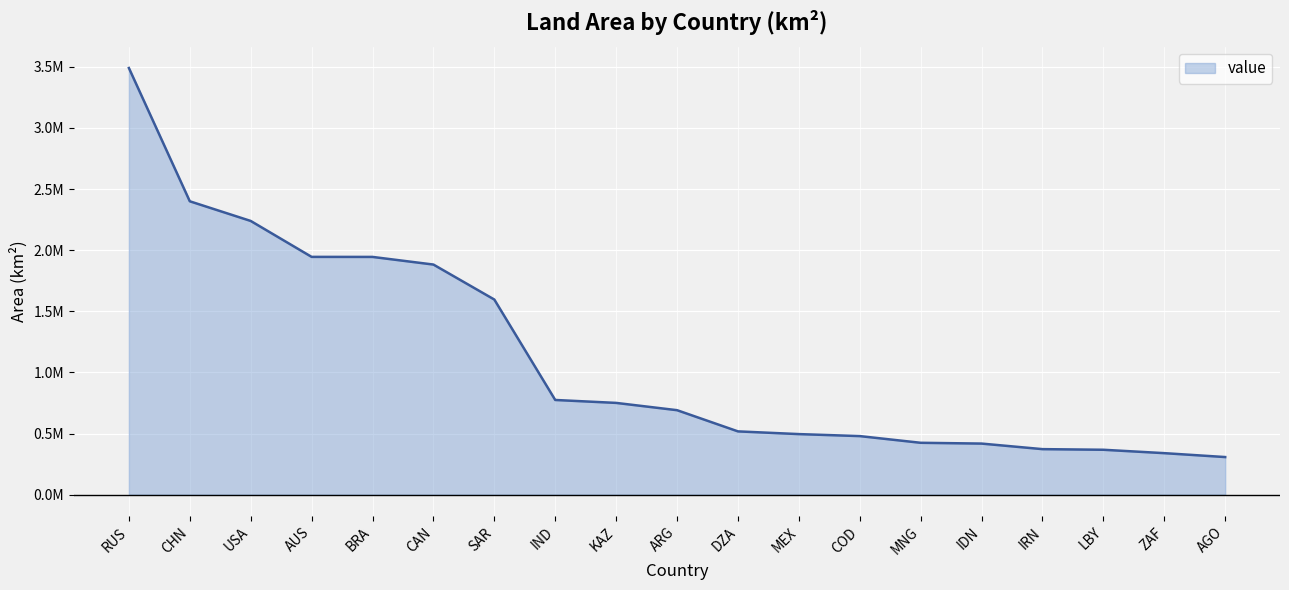

The value at SAR is 879150.8. True or false?

False